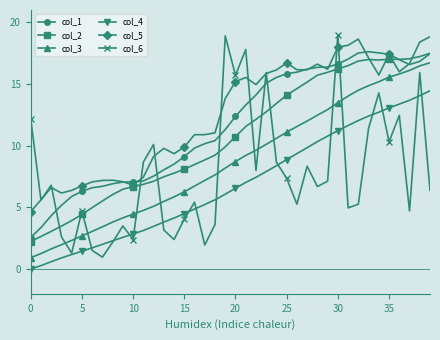

What is the value of the col_5 point at the 14th from the left?

9.8